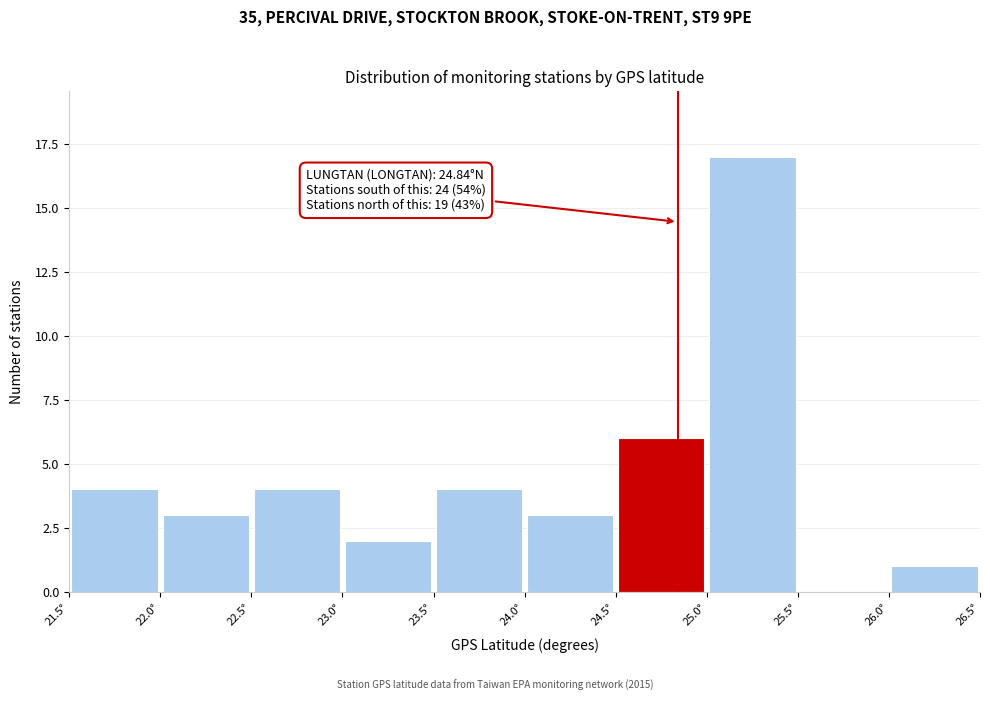

Which range on the x-axis has the tallest bar?

25.0 to 25.5